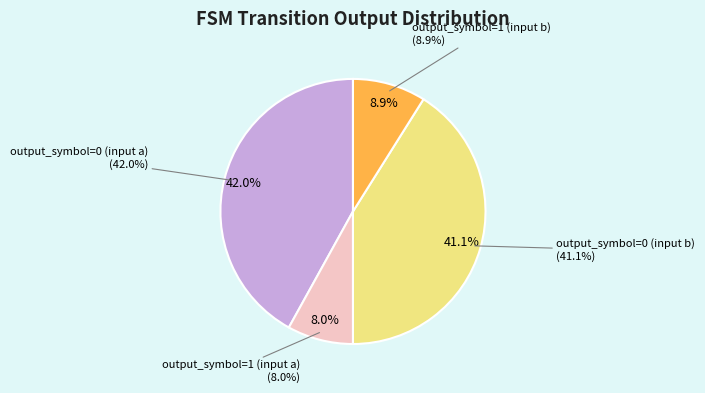

To the nearest percent, what percentage of the pie is output_symbol=0 (input b)?

41%